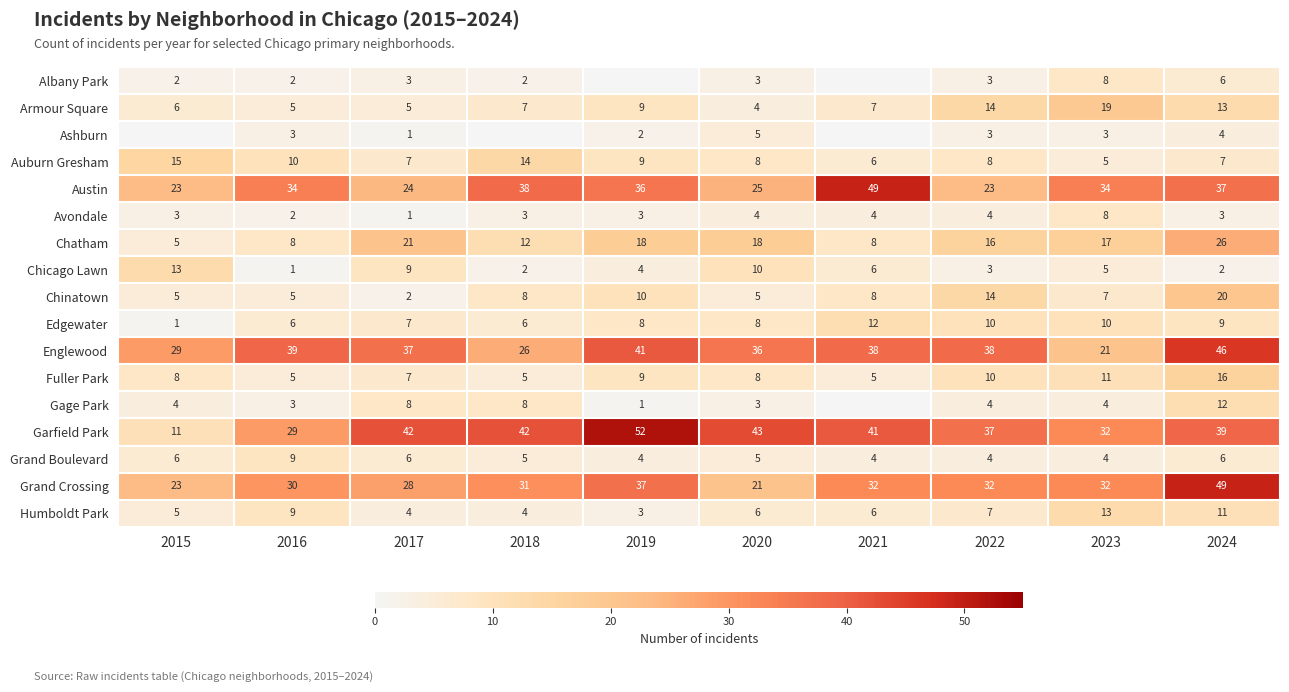

What is the difference between the highest and lowest values at 2023?

31